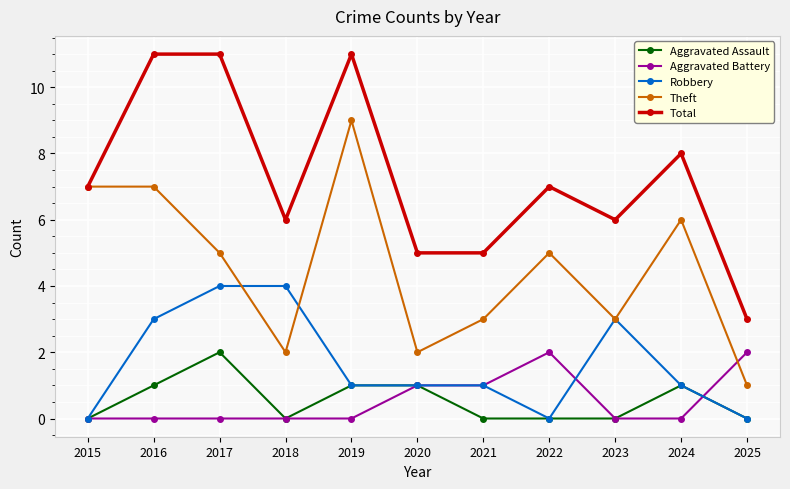

Where do Theft and Aggravated Battery first cross each other?

2024 and 2025